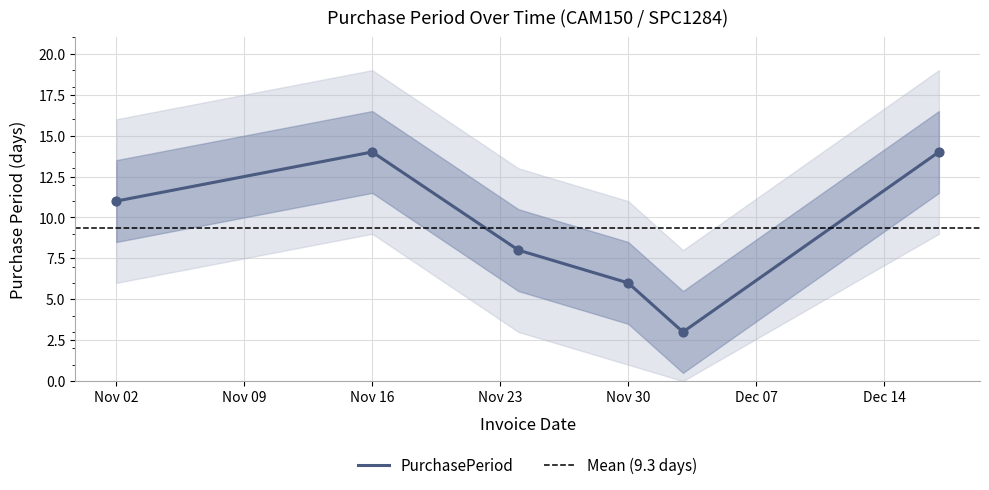

What is the minimum value for PurchasePeriod?

3